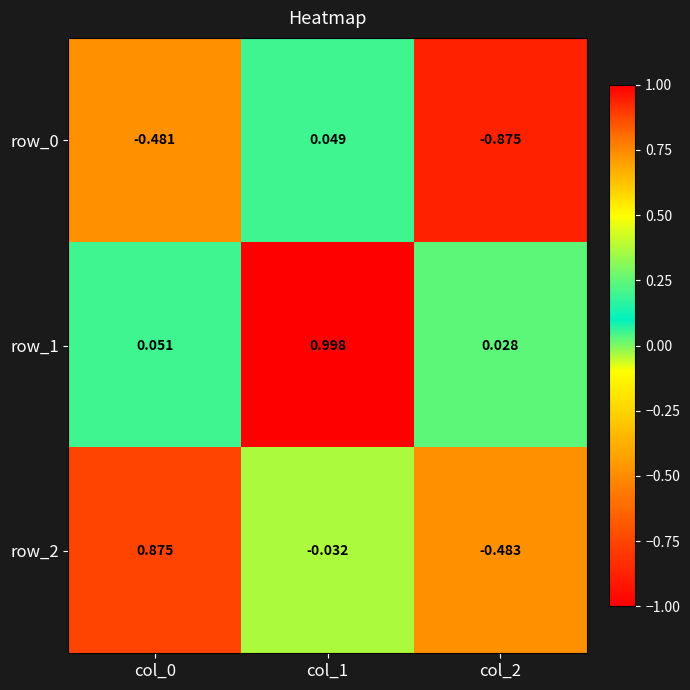

Is the value of row_1 at col_2 greater than the value of row_0 at col_2?

Yes